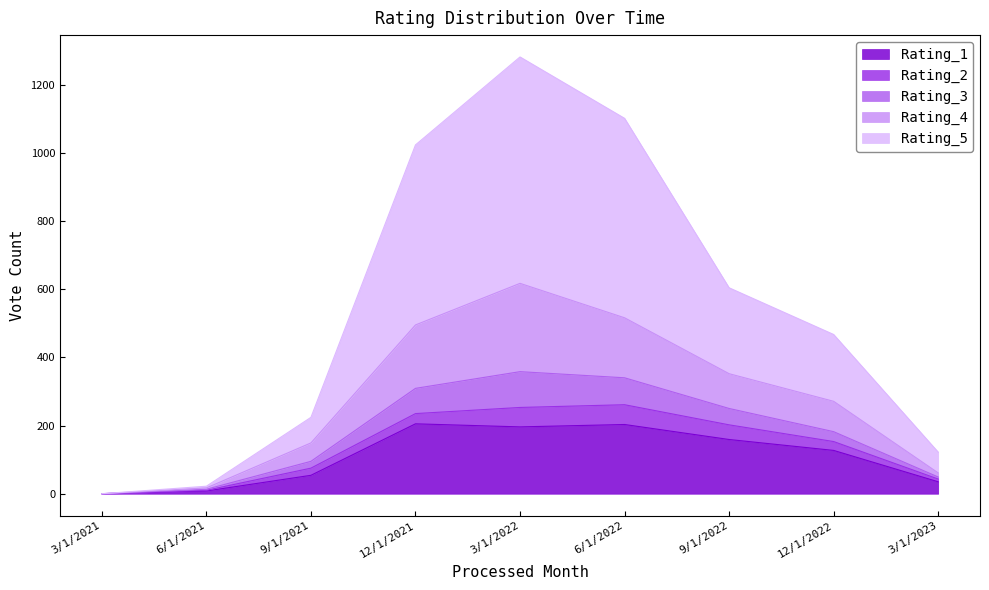

At which category is the sum across all series the highest?

3/1/2022